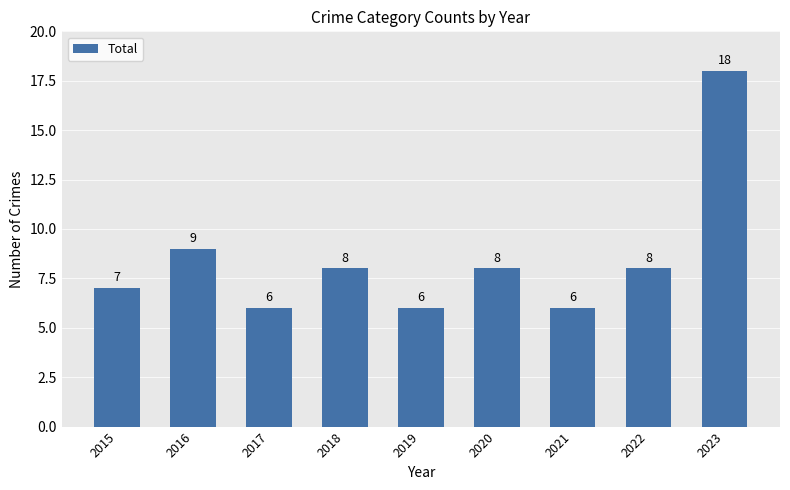

What is the value of the 1st bar from the left?

7